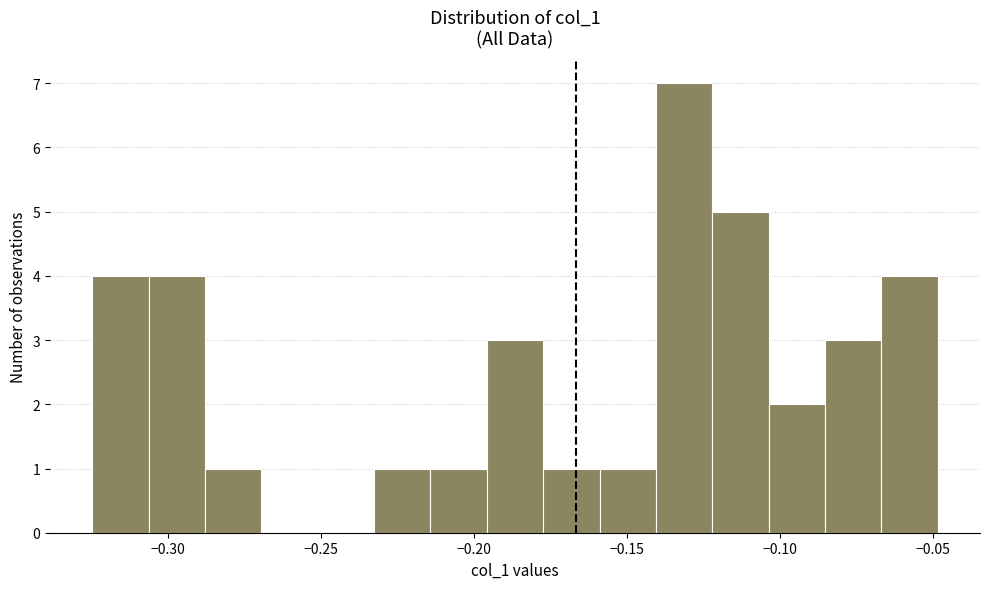

Around what value on the x-axis is the tallest bar? Give the approximate position of its centre, as read against the axis.

-0.130